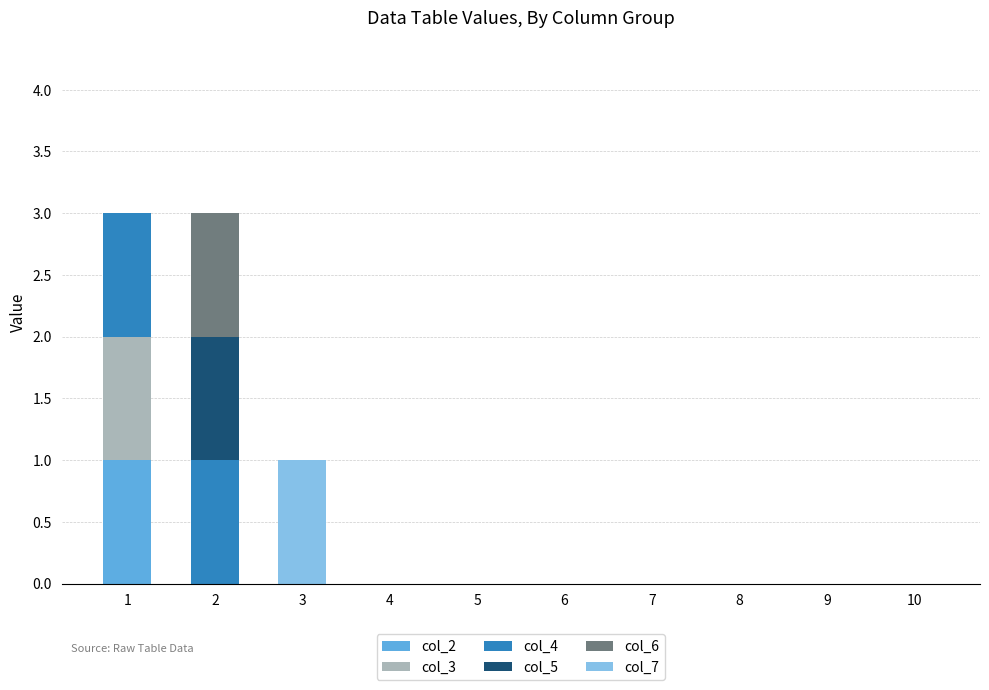

How many categories are shown in the chart?

10